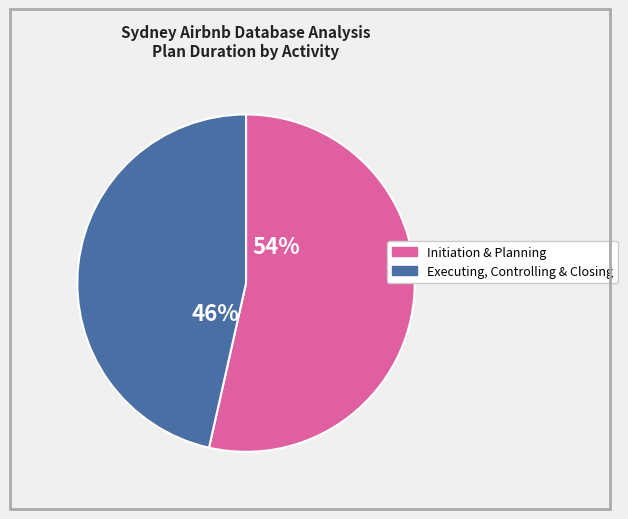

Is there a majority slice in this chart?

Yes